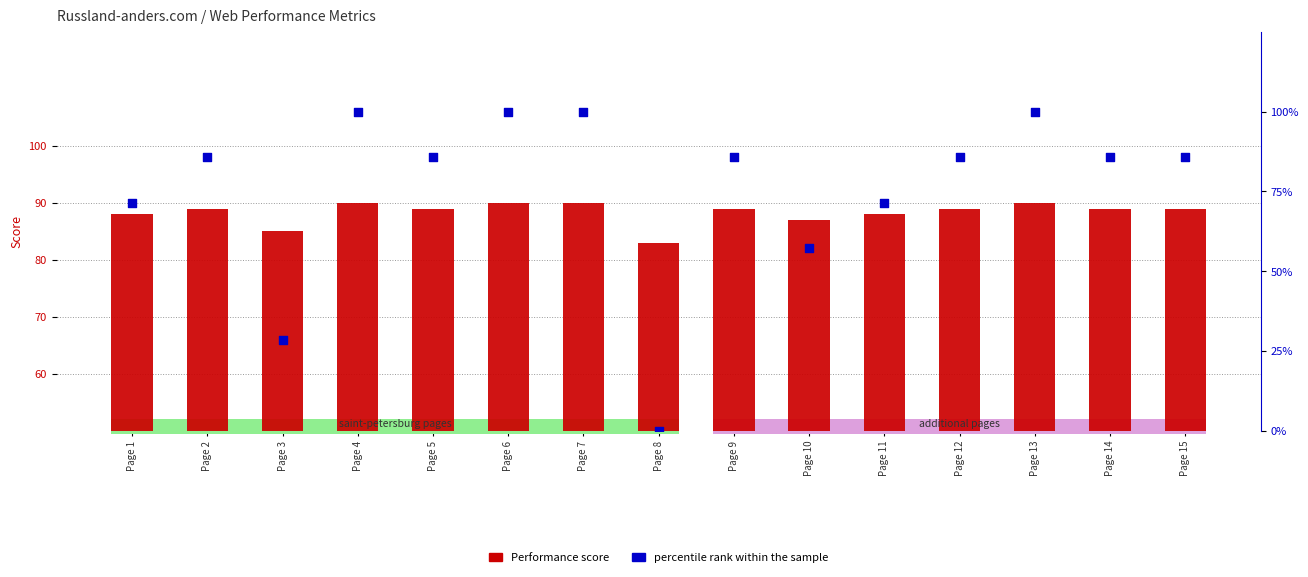

At how many categories does at least one series exceed 6?

15